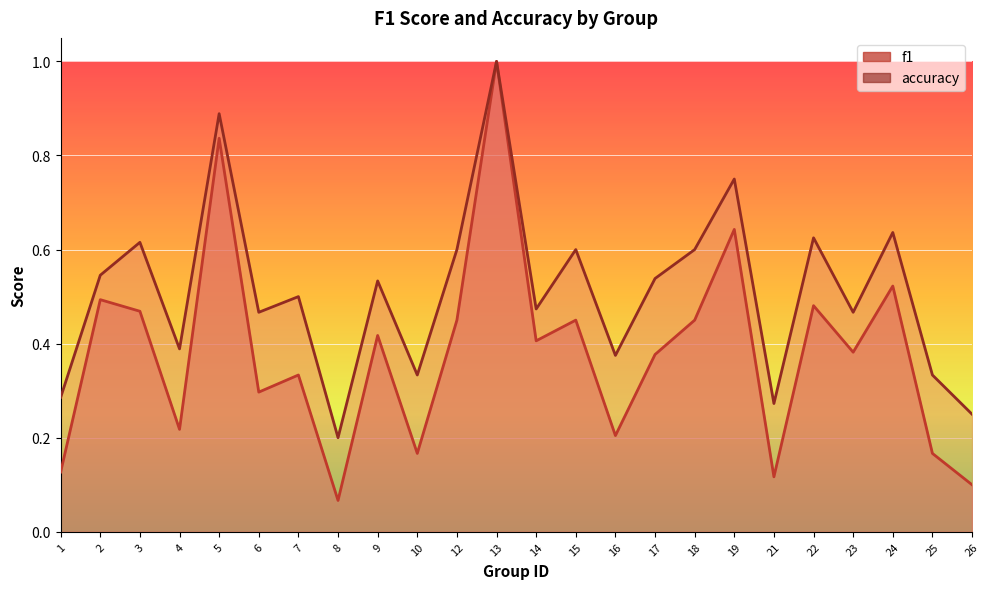

True or false: accuracy and f1 cross at least once.

False